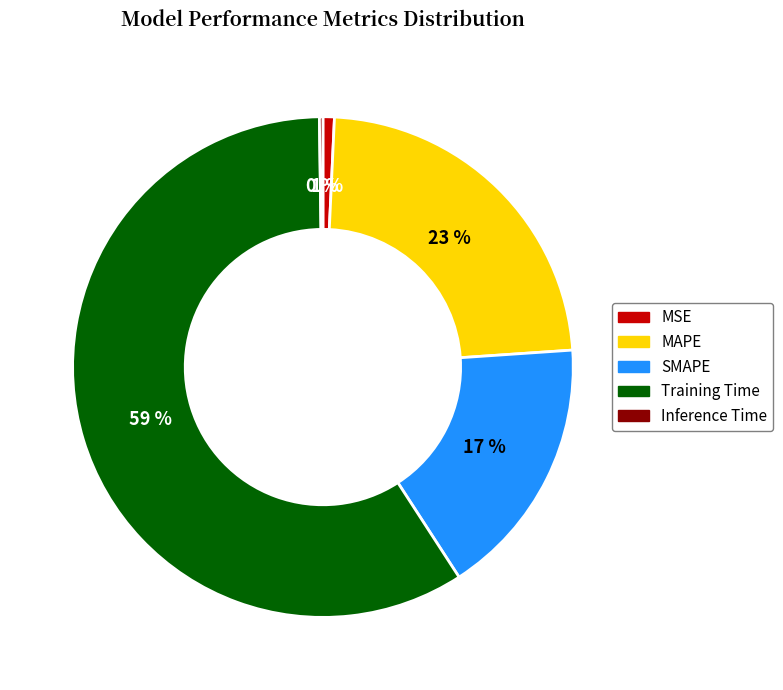

To the nearest percent, what is the difference between the largest and smallest slice percentages?

59%